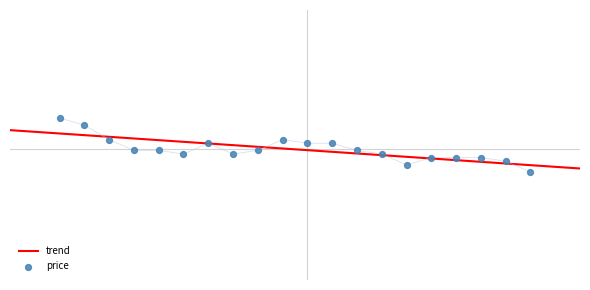

Between 2022-11-21 and 2022-11-23, which is larger?

2022-11-21